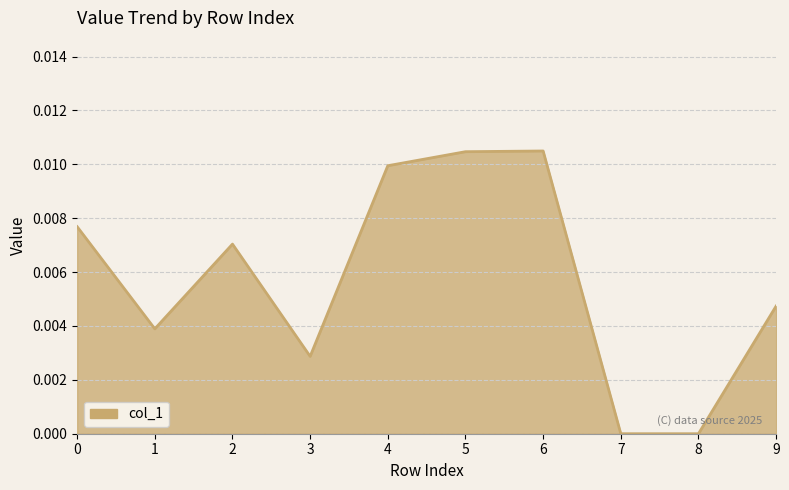

What is the sum of all values?

0.1